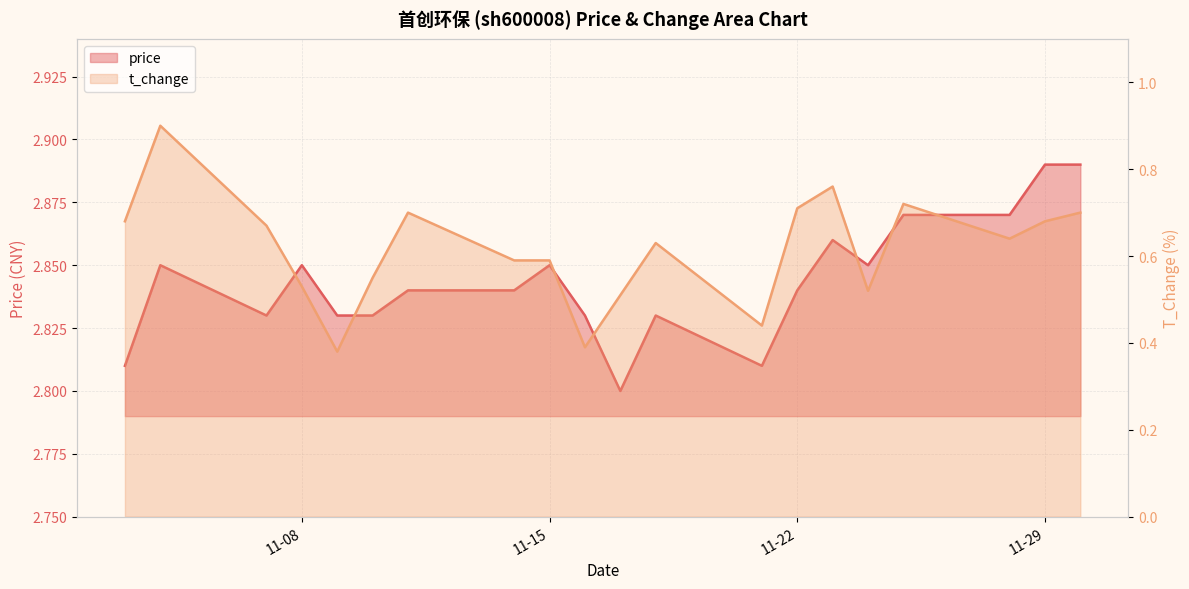

What value does the price series have at 11-22?

2.8